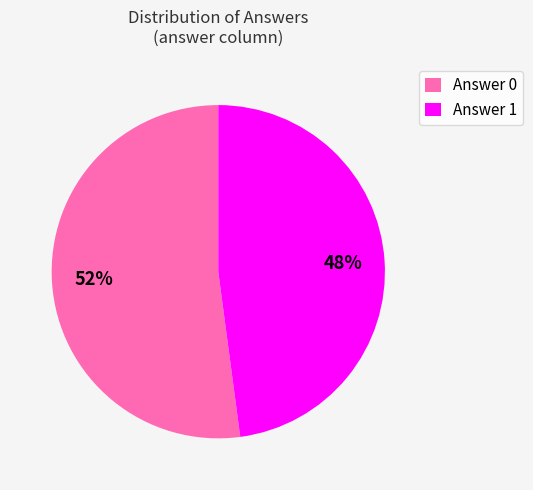

To the nearest percent, what is the average slice percentage?

50%